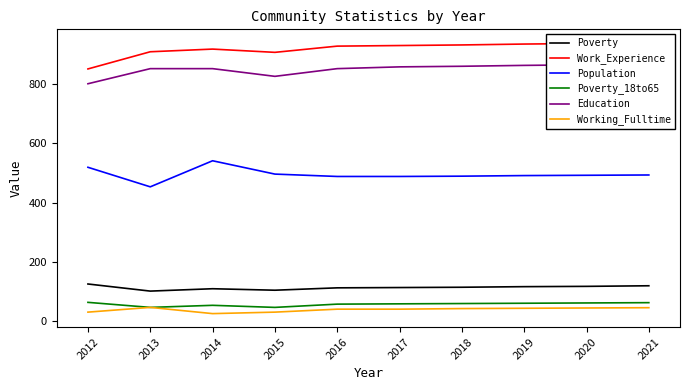

Is the value of Poverty_18to65 at 2013 greater than the value of Poverty at 2014?

No